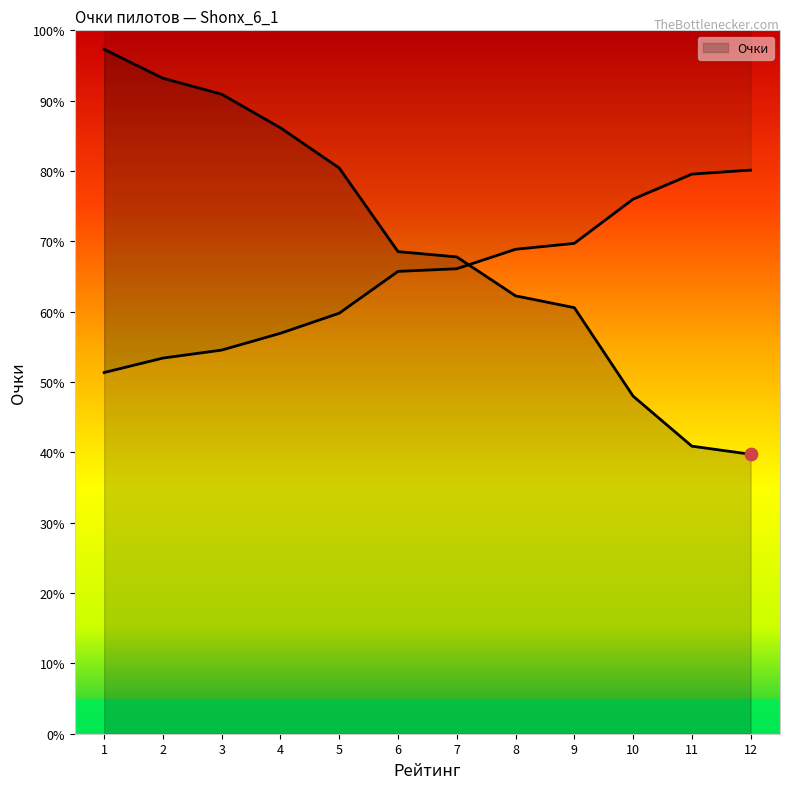

Between 1 and 12, which is larger?

1